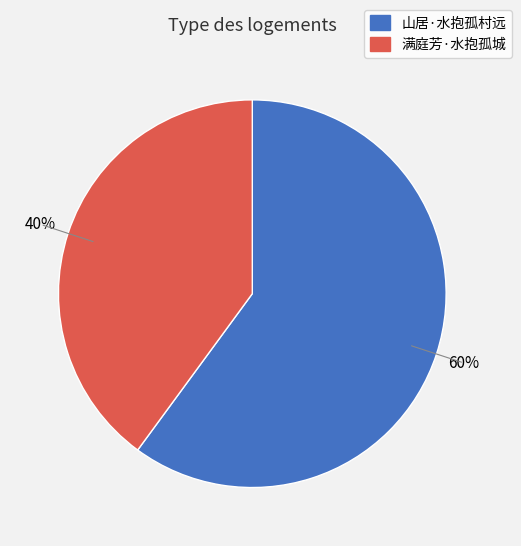

To the nearest percent, what is the difference between the 满庭芳·水抱孤城 and 山居·水抱孤村远 slice percentages?

20%